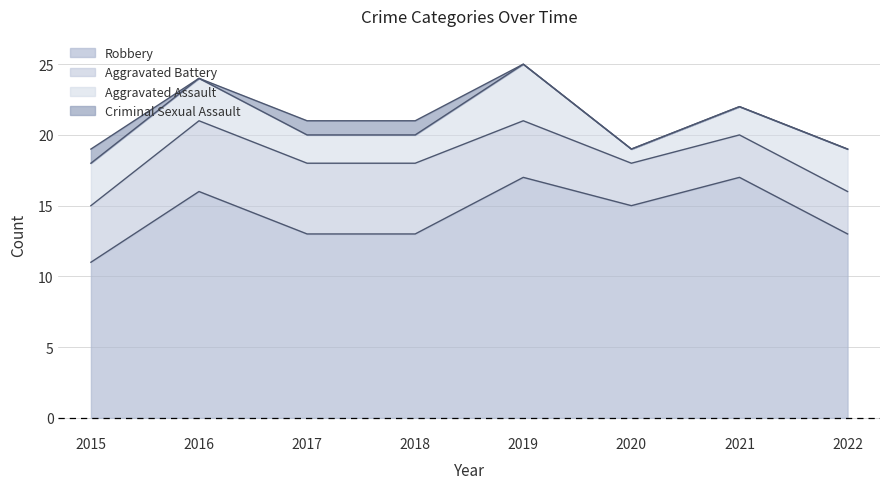

What are all the series names shown in the legend?

Robbery, Aggravated Battery, Aggravated Assault, Criminal Sexual Assault